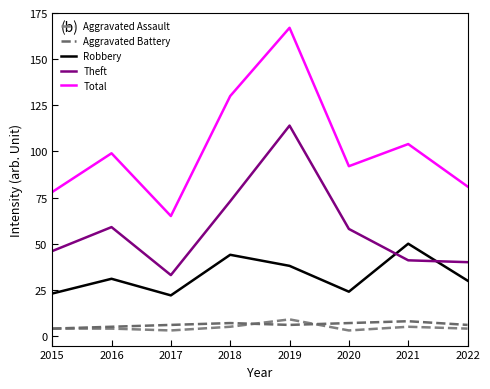

True or false: Aggravated Assault and Robbery intersect in this chart.

False